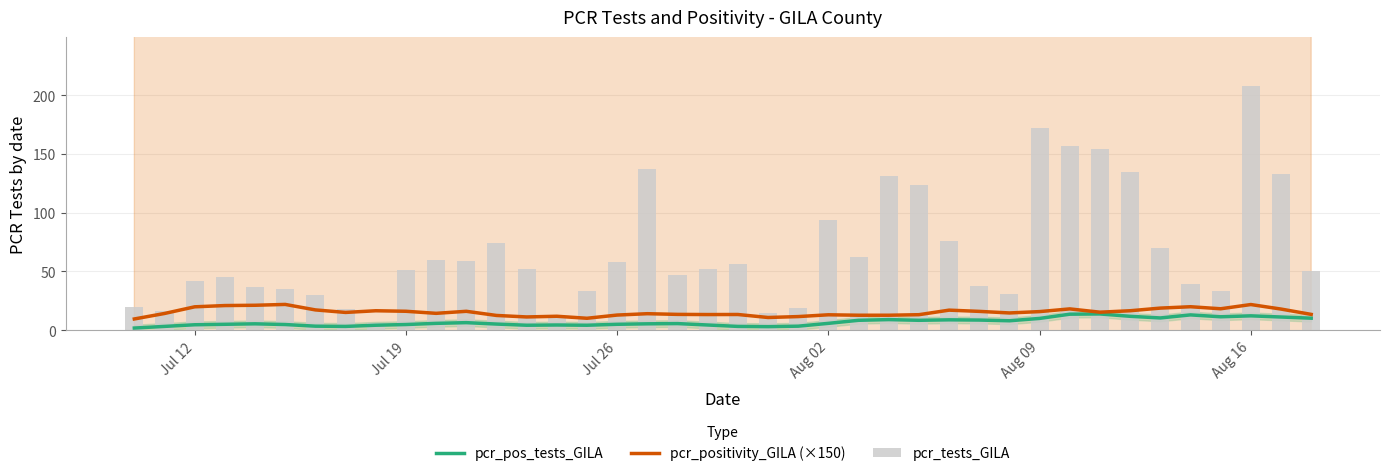

True or false: pcr_tests_GILA has a value of 346.3 at Aug 16.

False